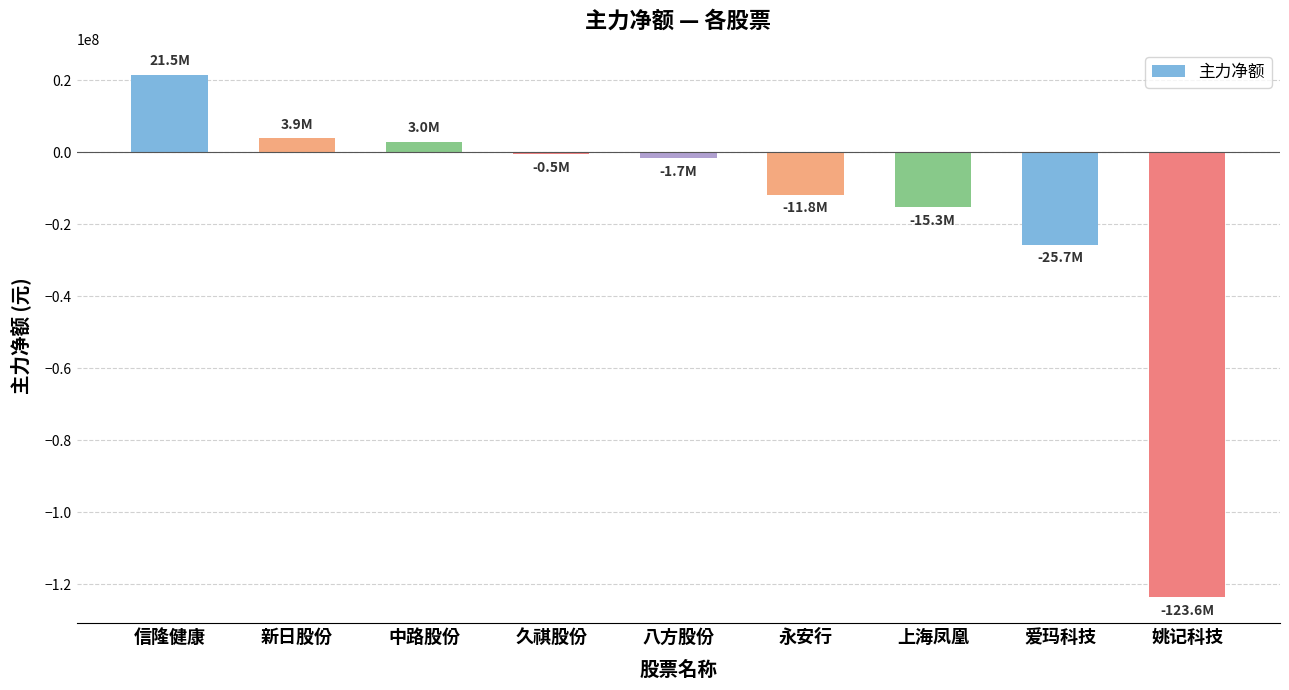

Count the number of categories in the chart.

9